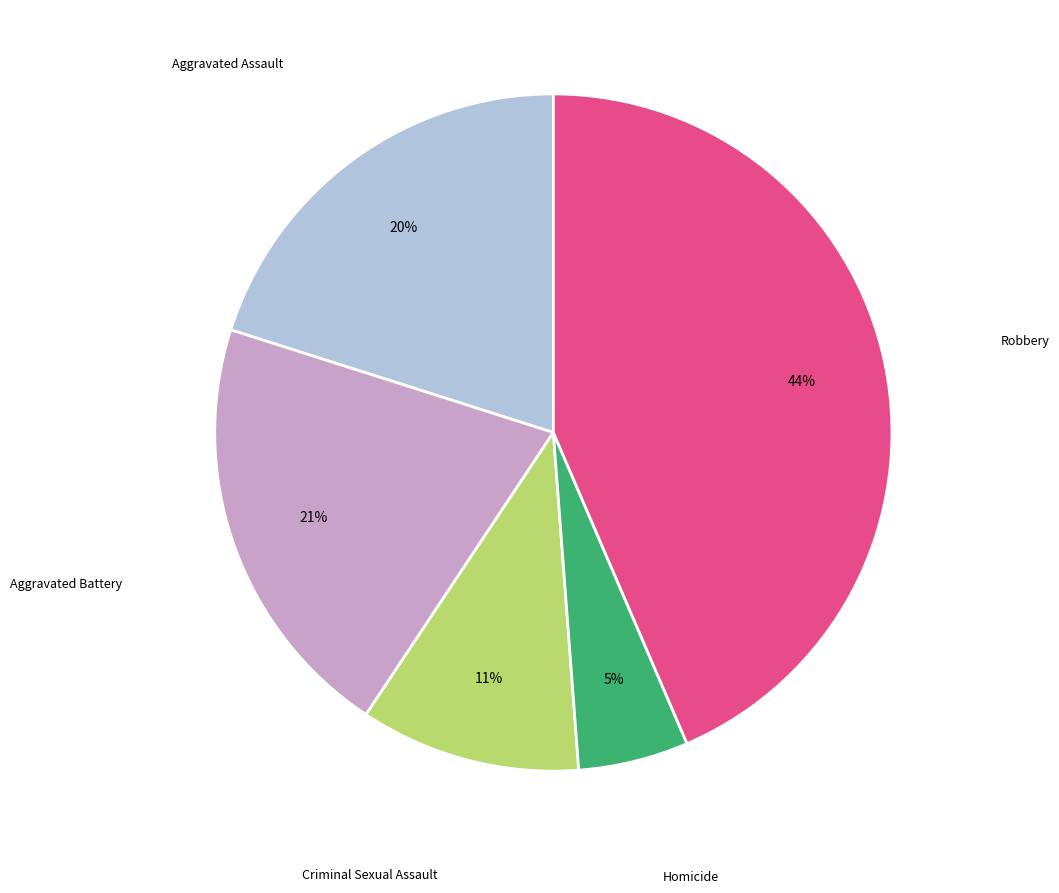

To the nearest percent, what is the average slice percentage?

20%